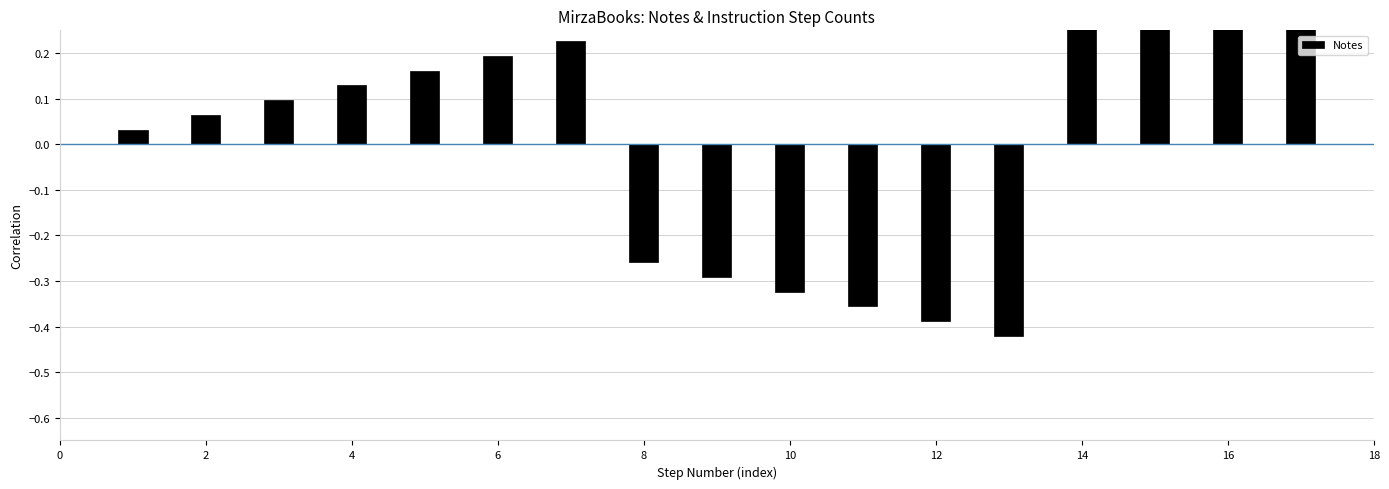

What is the maximum value shown in the chart?

0.6